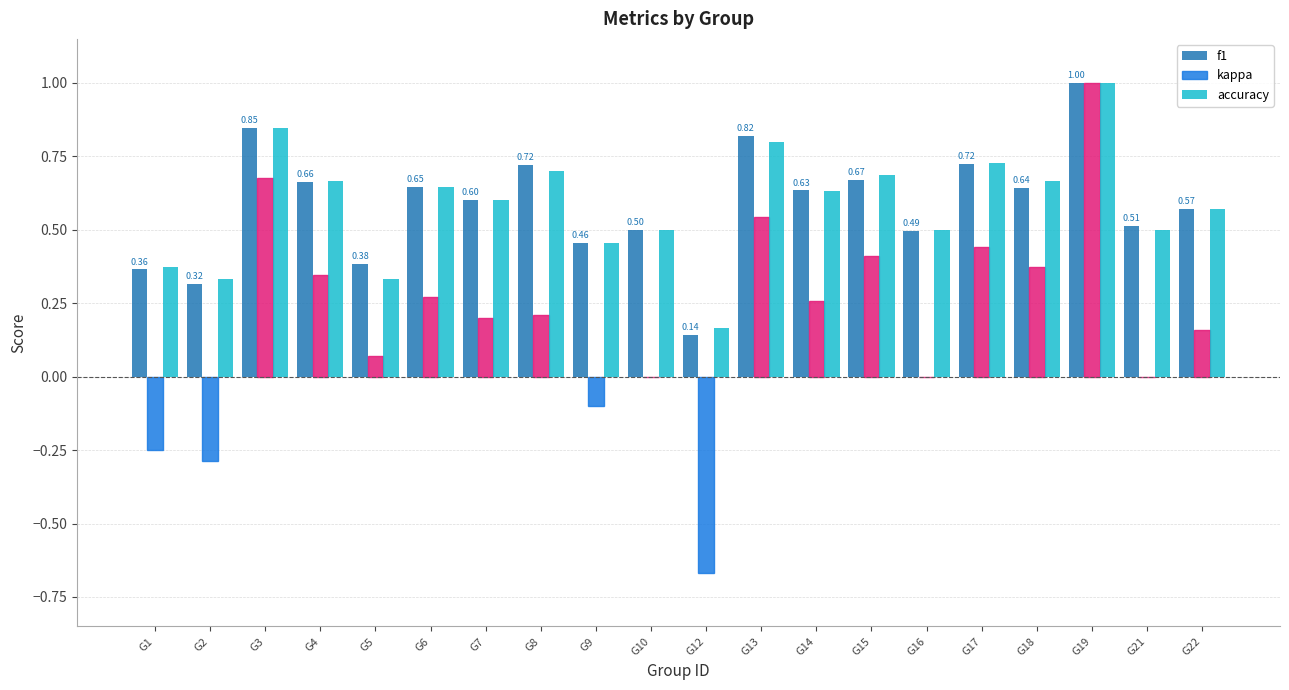

True or false: kappa has a value of 0.0 at G16.

True